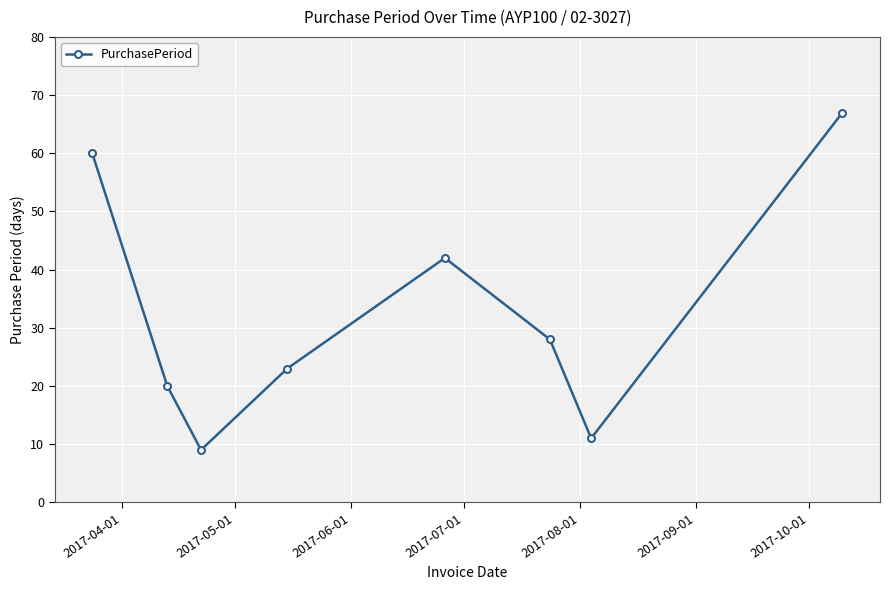

How many series are shown in this chart?

1